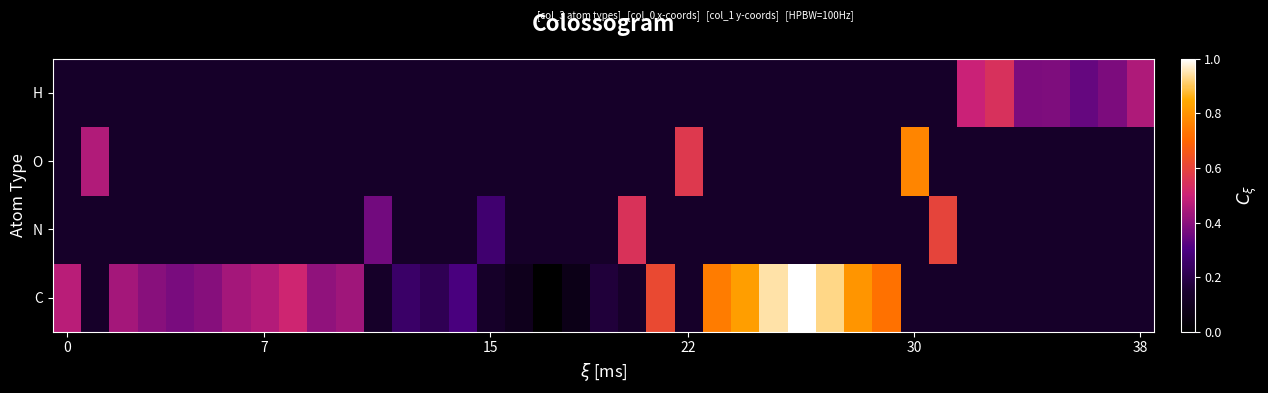

Reading left to right, transcribe all the data shown in this chart.

C: 0.5	0.1	0.4	0.4	0.4	0.4	0.4	0.5	0.5	0.4	0.4	0.1	0.3	0.2	0.3	0.1	0.1	0.0	0.1	0.2	0.1	0.6	0.1	0.7	0.8	0.9	1.0	0.9	0.8	0.7	0.1	0.1	0.1	0.1	0.1	0.1	0.1	0.1	0.1
N: 0.1	0.1	0.1	0.1	0.1	0.1	0.1	0.1	0.1	0.1	0.1	0.4	0.1	0.1	0.1	0.3	0.1	0.1	0.1	0.1	0.6	0.1	0.1	0.1	0.1	0.1	0.1	0.1	0.1	0.1	0.1	0.6	0.1	0.1	0.1	0.1	0.1	0.1	0.1
O: 0.1	0.5	0.1	0.1	0.1	0.1	0.1	0.1	0.1	0.1	0.1	0.1	0.1	0.1	0.1	0.1	0.1	0.1	0.1	0.1	0.1	0.1	0.6	0.1	0.1	0.1	0.1	0.1	0.1	0.1	0.8	0.1	0.1	0.1	0.1	0.1	0.1	0.1	0.1
H: 0.1	0.1	0.1	0.1	0.1	0.1	0.1	0.1	0.1	0.1	0.1	0.1	0.1	0.1	0.1	0.1	0.1	0.1	0.1	0.1	0.1	0.1	0.1	0.1	0.1	0.1	0.1	0.1	0.1	0.1	0.1	0.1	0.5	0.5	0.4	0.4	0.3	0.4	0.5